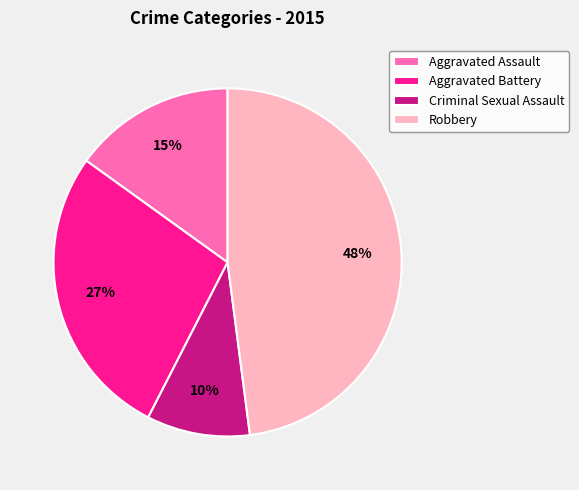

Between Criminal Sexual Assault and Aggravated Assault, which is larger?

Aggravated Assault